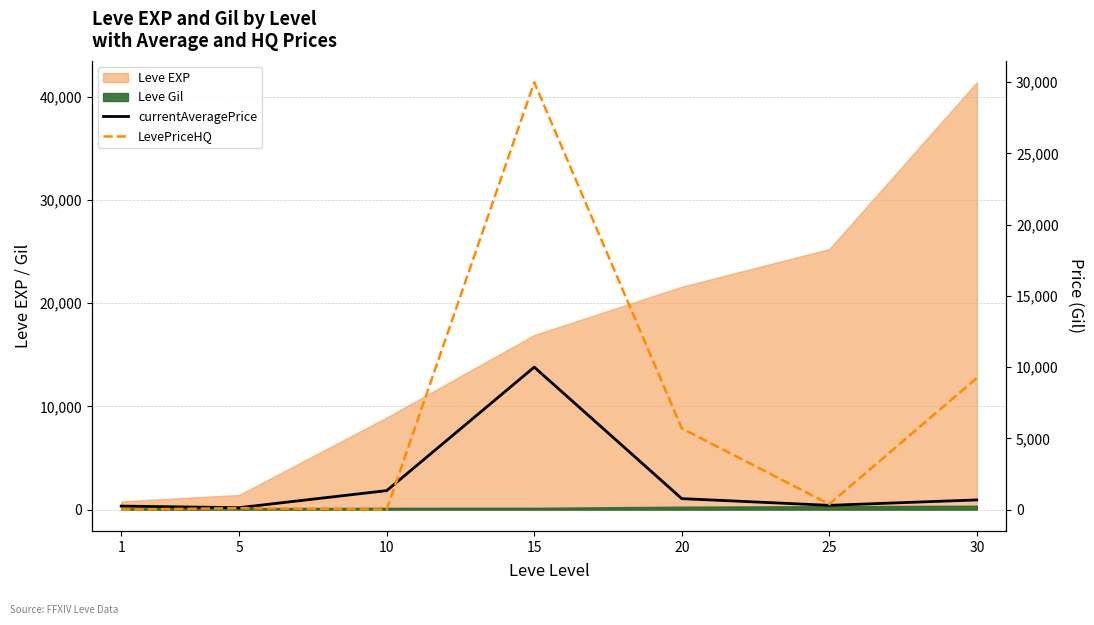

In LevePriceHQ, how many points are lower than both neighbors (excluding endpoints)?

2